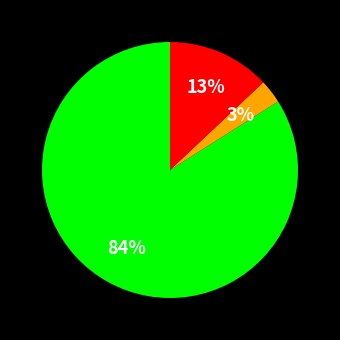

Is there any slice that represents more than half of the pie?

Yes